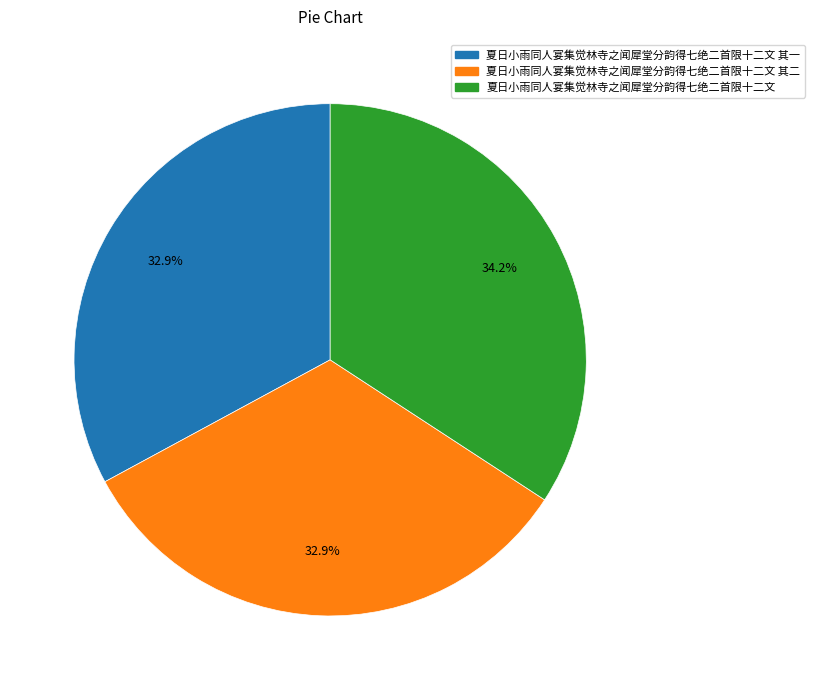

Count the number of slices in the pie.

3